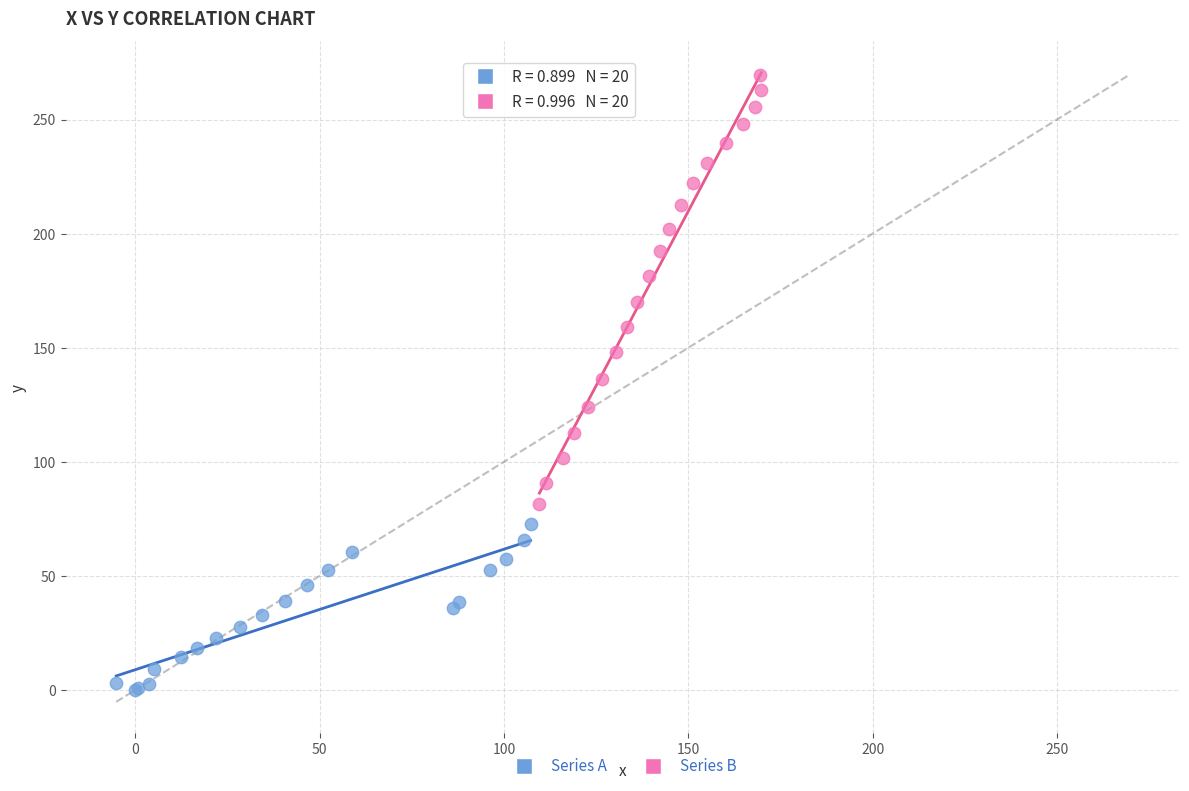

What are all the series names shown in the legend?

Series A, Series B